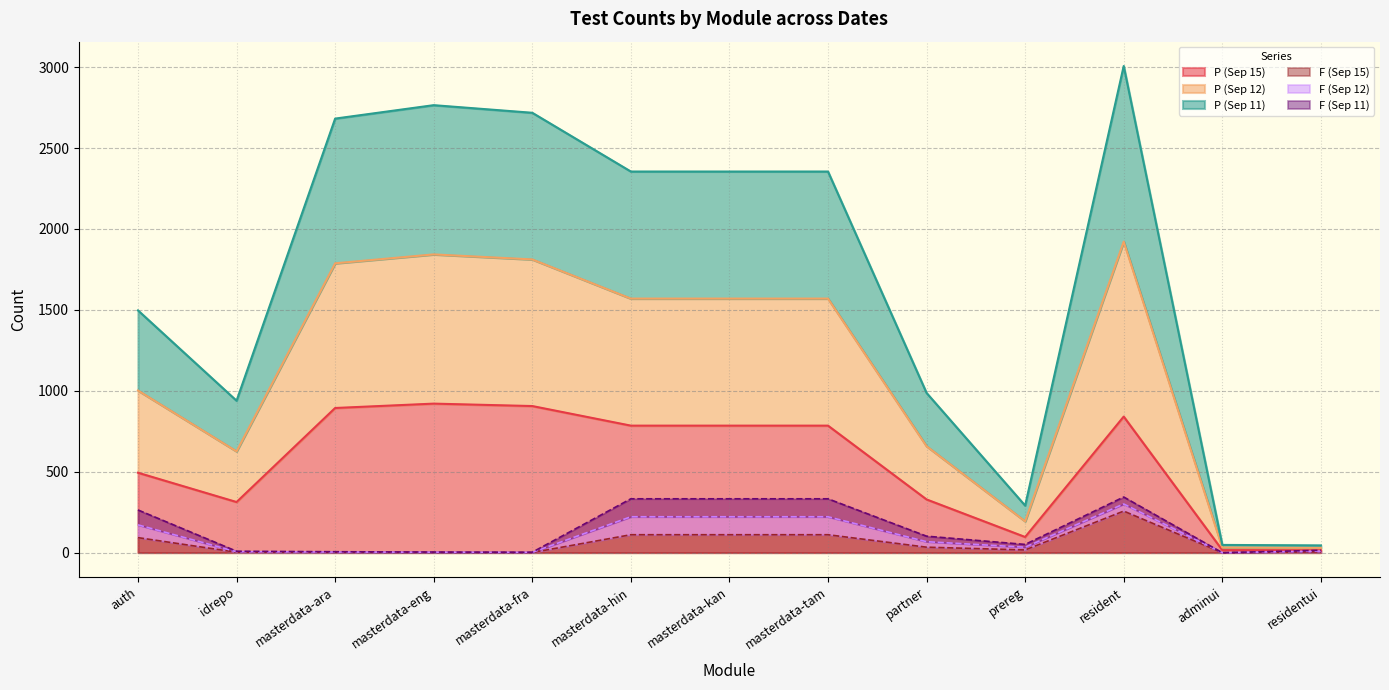

What is the greatest value displayed?

3007